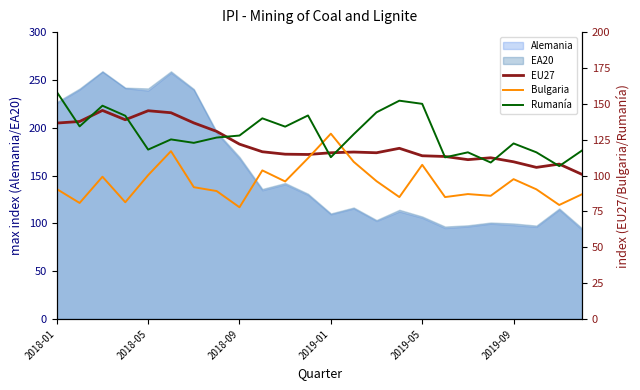

Read the Rumanía value at 13.

128.8